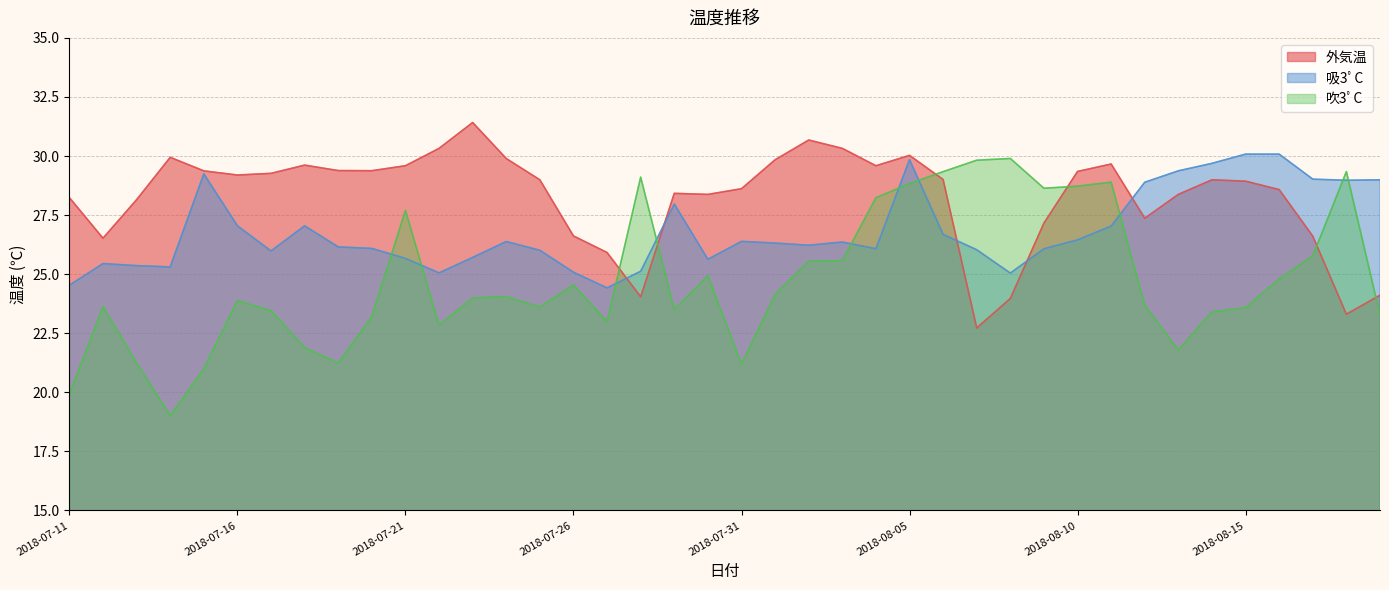

True or false: 吸3ﾟC and 吹3ﾟC intersect in this chart.

True